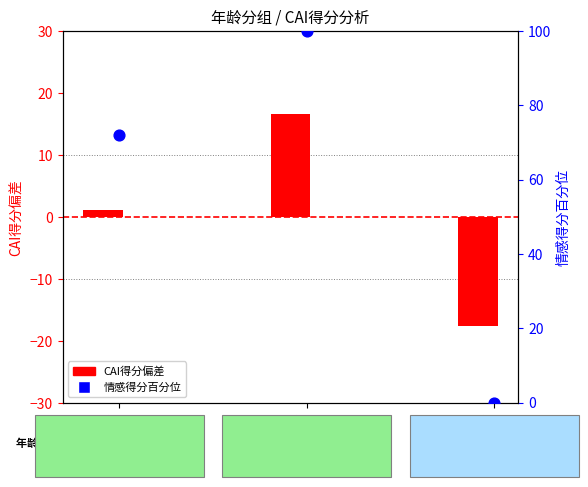

At how many categories does at least one series exceed 5?

2